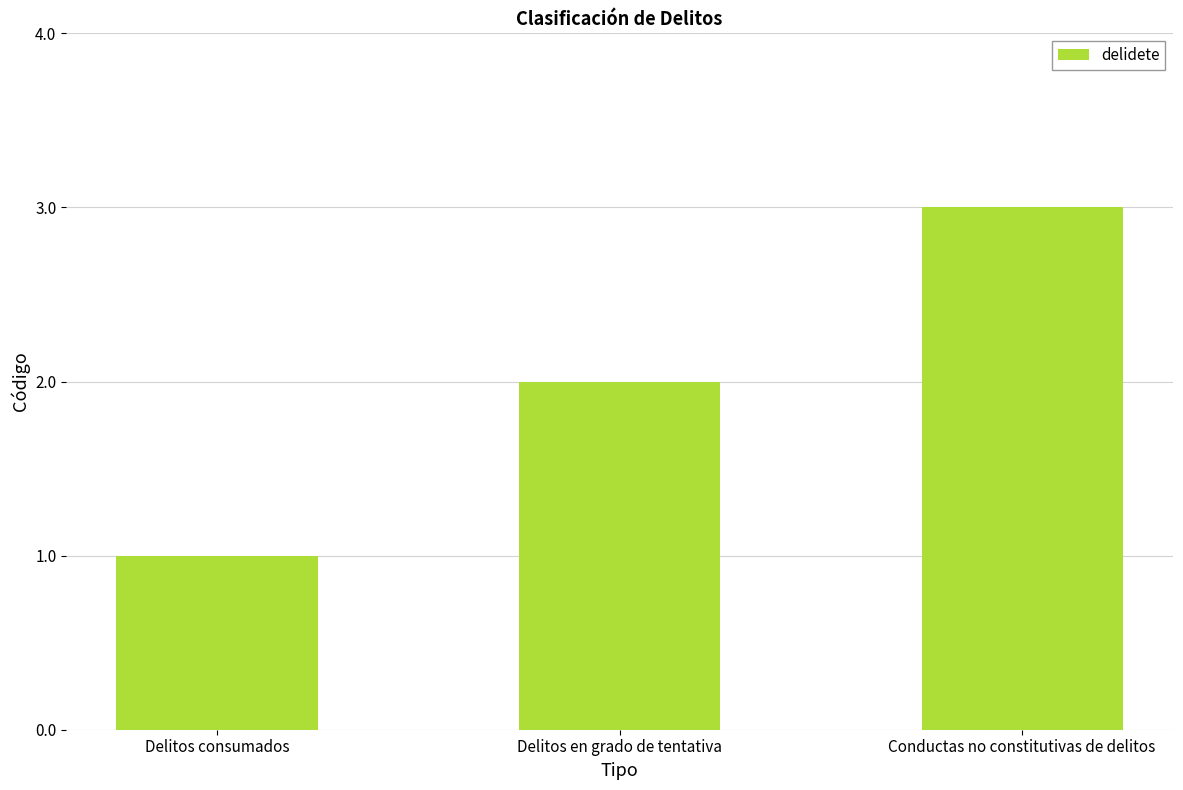

Is it true that the value at Delitos consumados is 1?

True